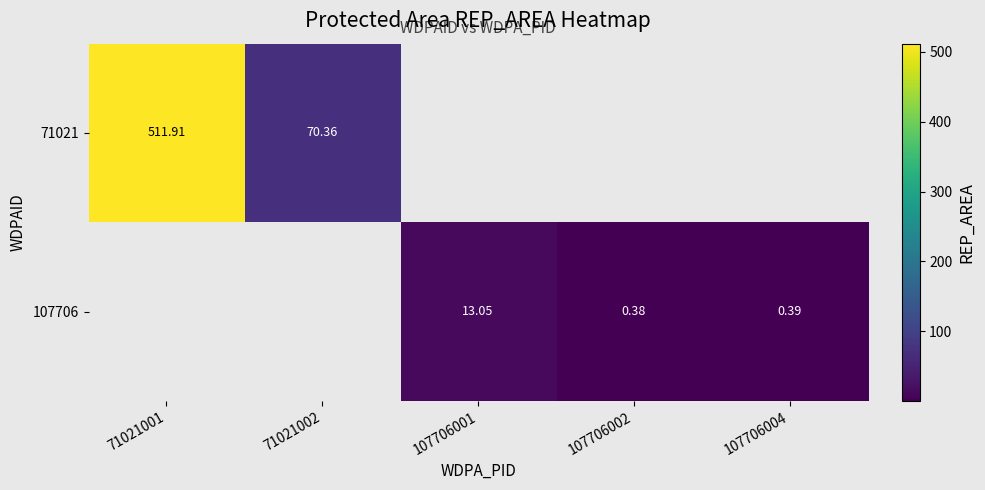

Which category has the lowest value across all series?

107706002